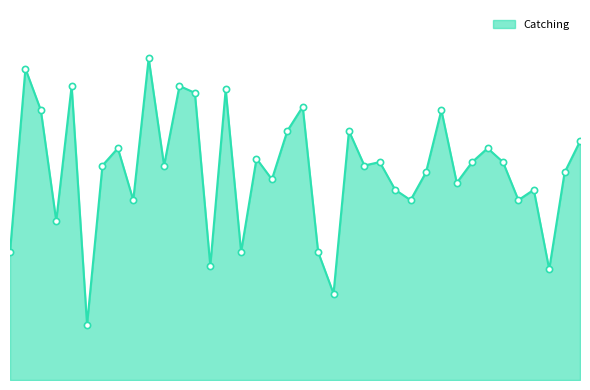

Is this an area chart (filled region under the line)?

Yes